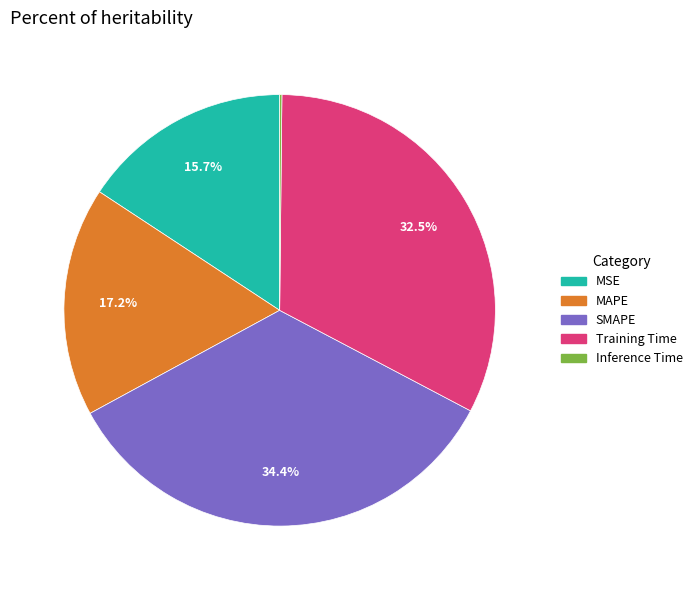

Is it true that SMAPE is 29% of the pie?

False